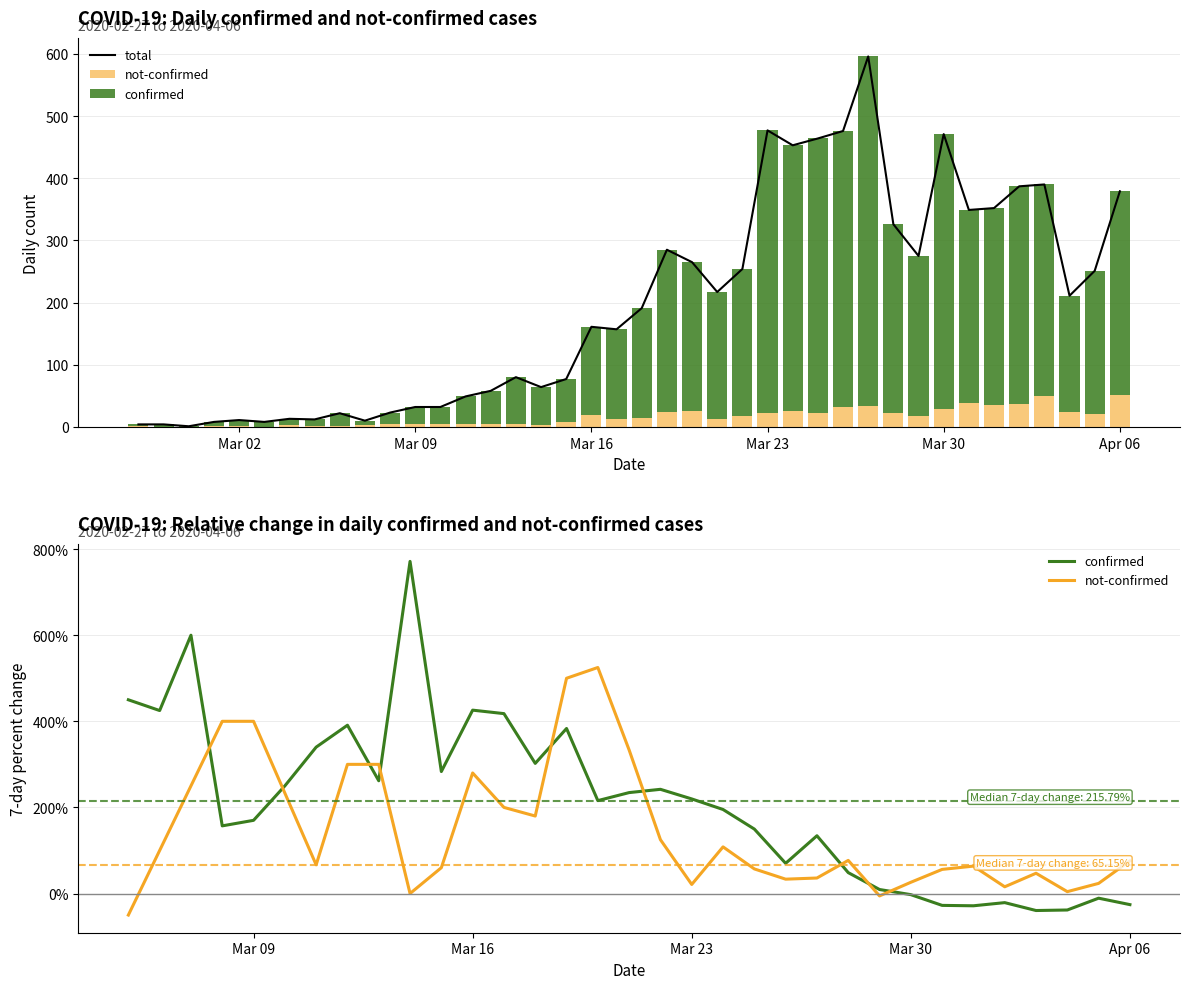

Rank the series at 2020-03-11 from highest to lowest value.

confirmed, not-confirmed